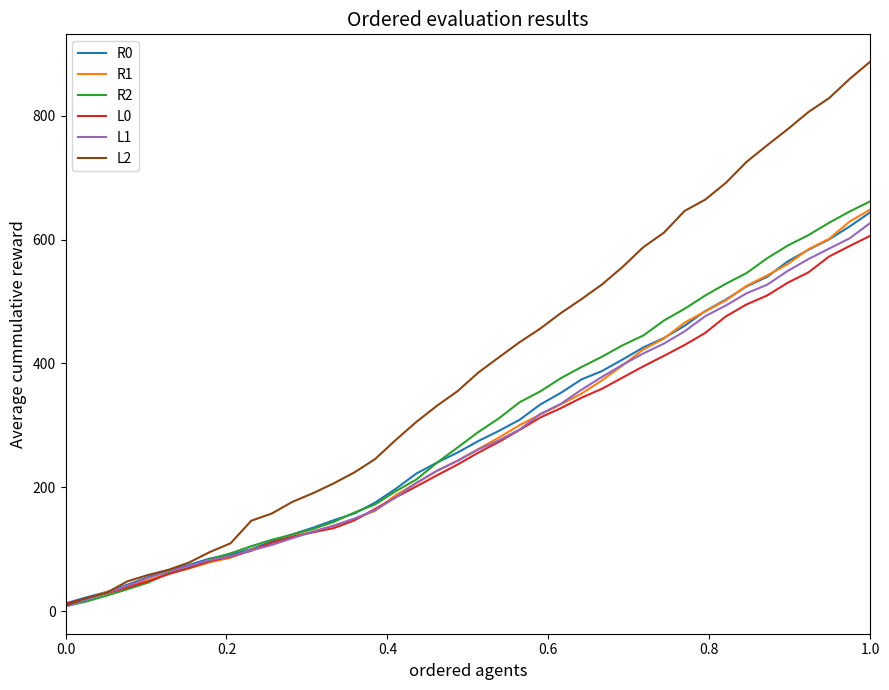

Which series has the largest total across all categories?

L2